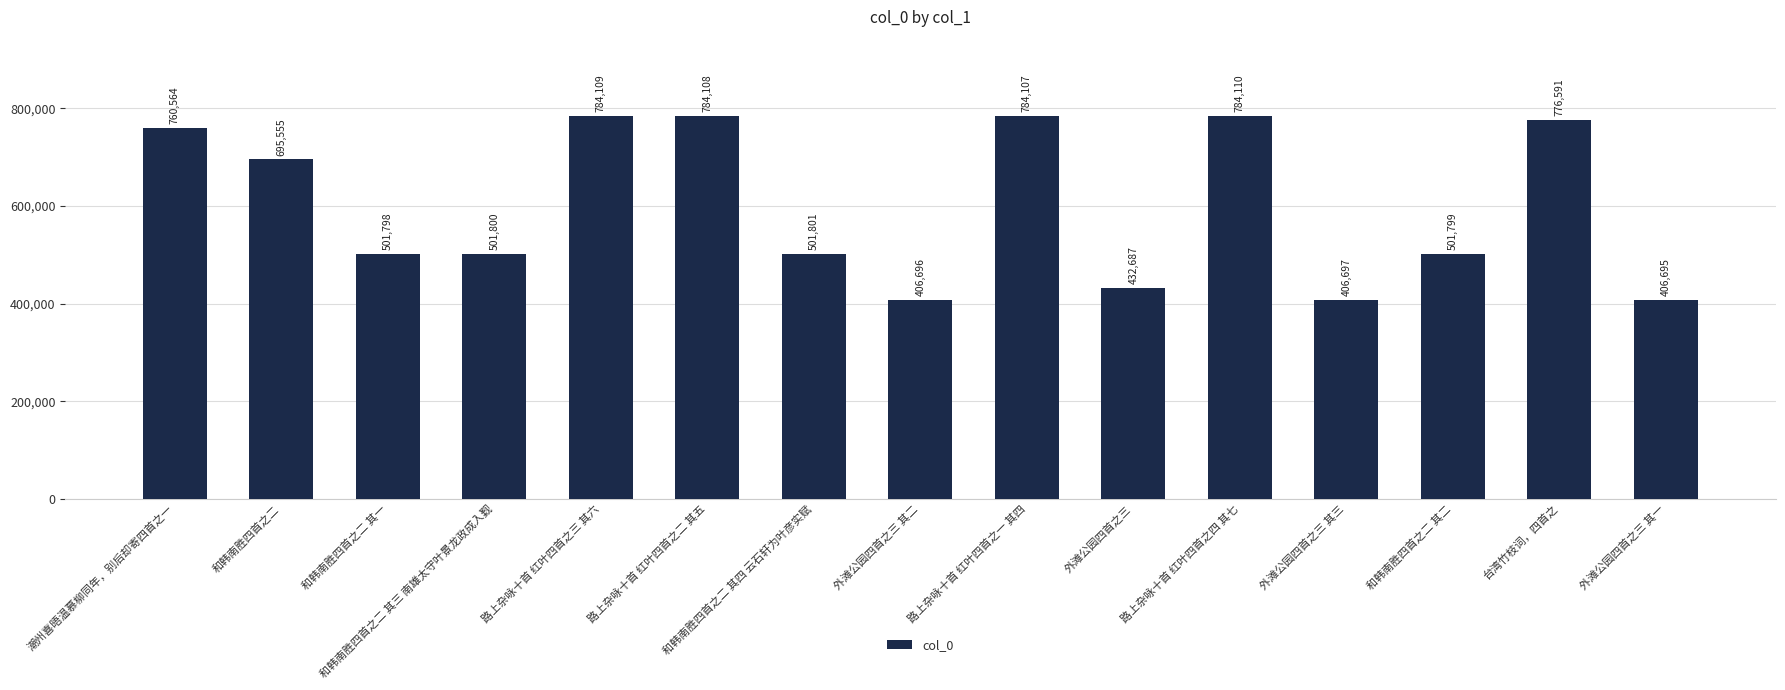

Which category has the highest value across all series?

路上杂咏十首 红叶四首之四 其七